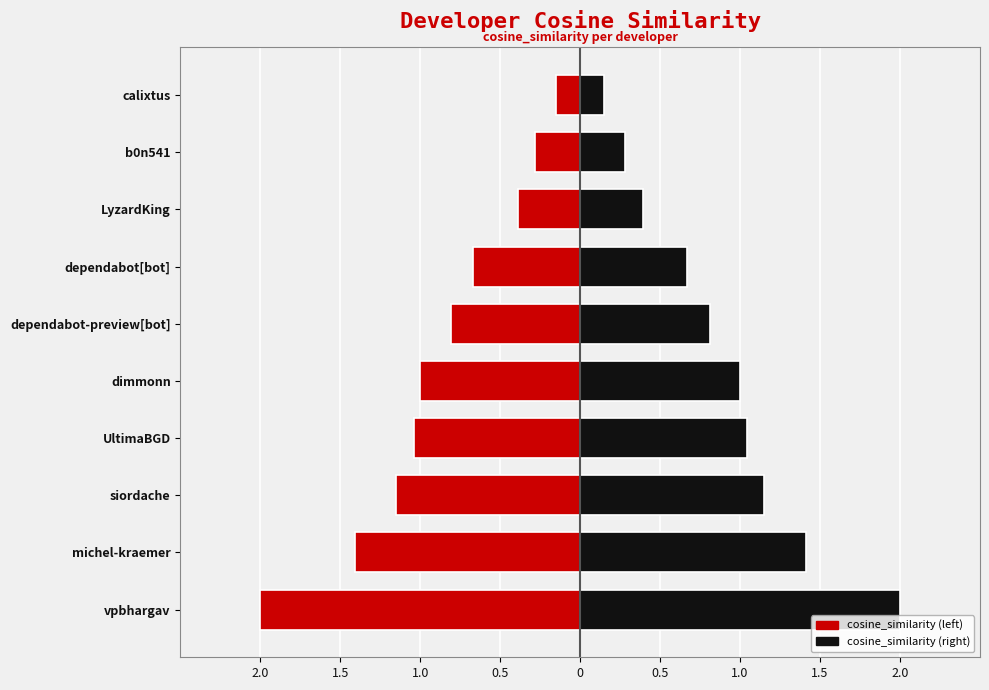

Is it true that cosine_similarity (left) equals -0.4 at b0n541?

False